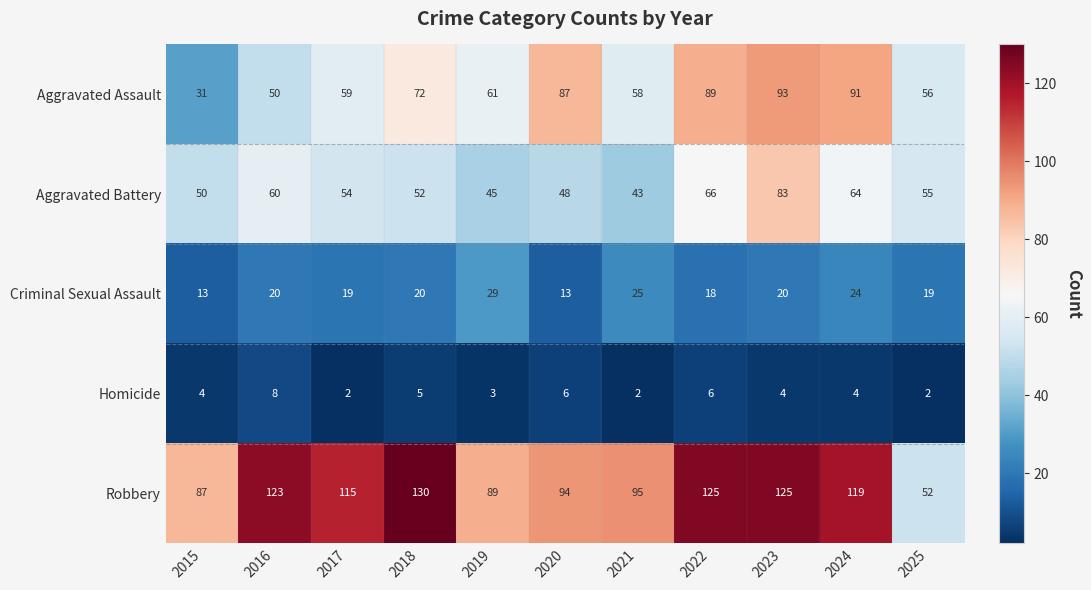

At which category does the chart reach its peak across all series?

2018